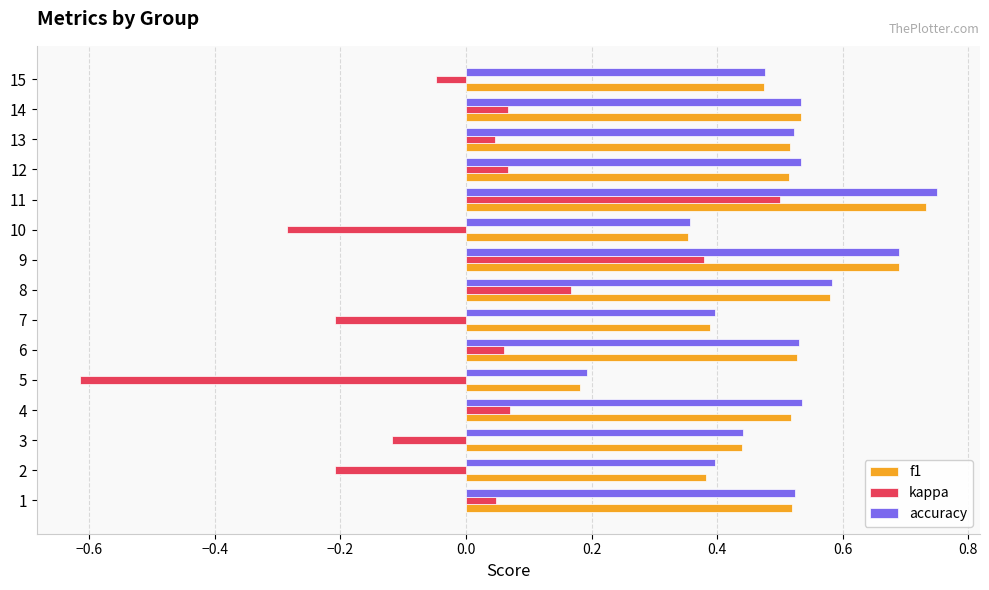

What is the sum of all accuracy values?

7.5